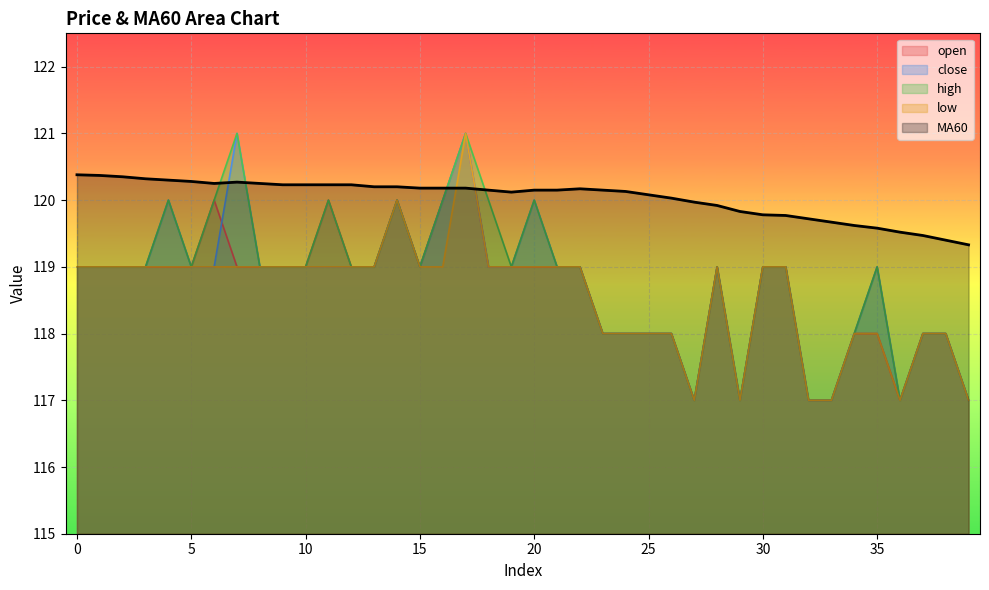

What is the total value across all series at 38?

591.4